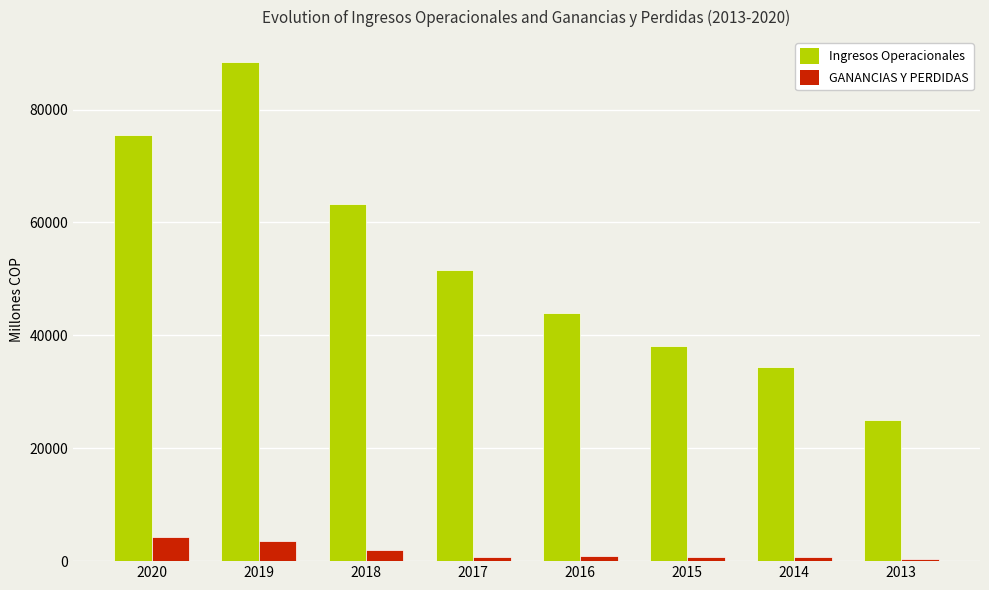

Read the GANANCIAS Y PERDIDAS value at 2019.

3580.4